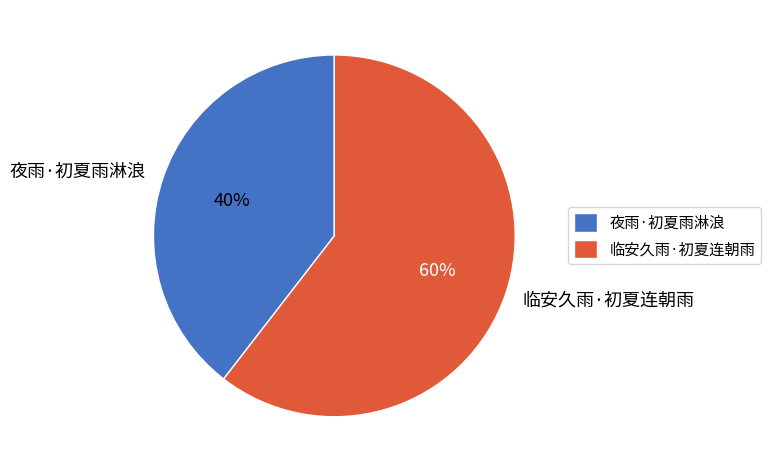

How many slices are in this pie chart?

2